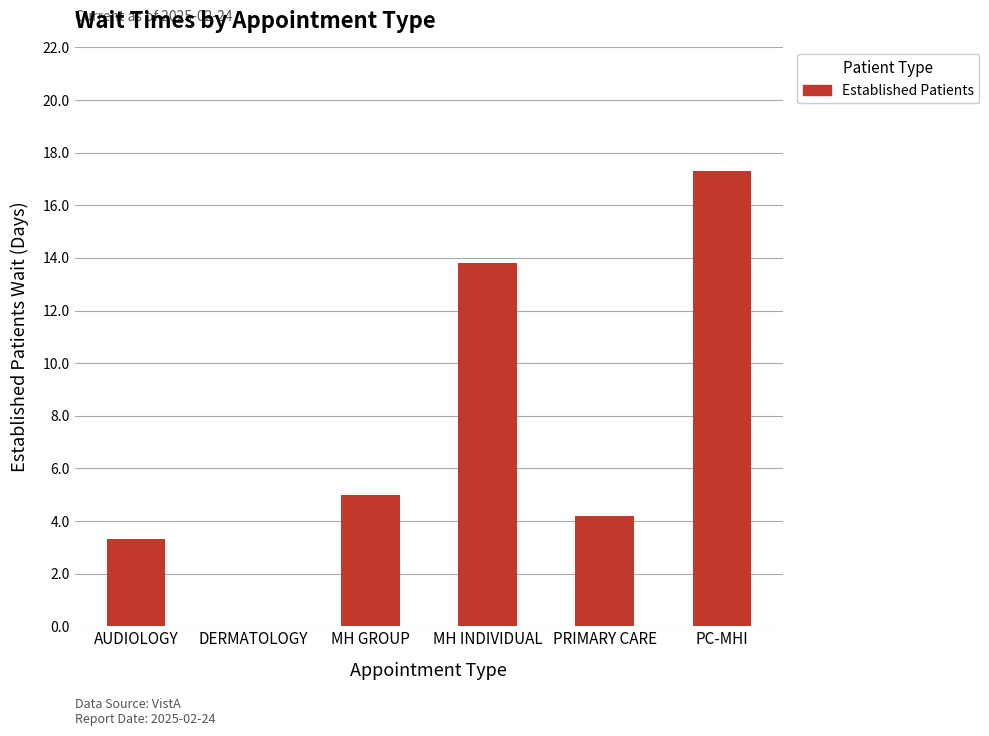

How many categories are shown in the chart?

6